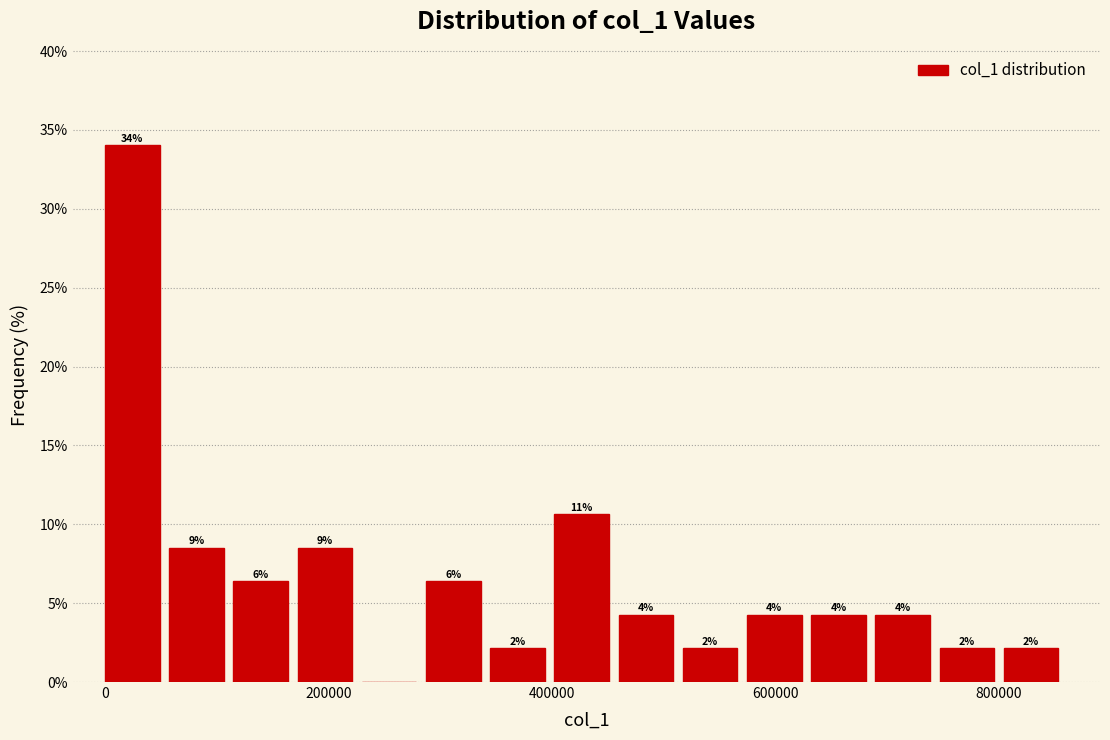

Read against the x-axis, roughly where is the centre of the tallest bar?

20000